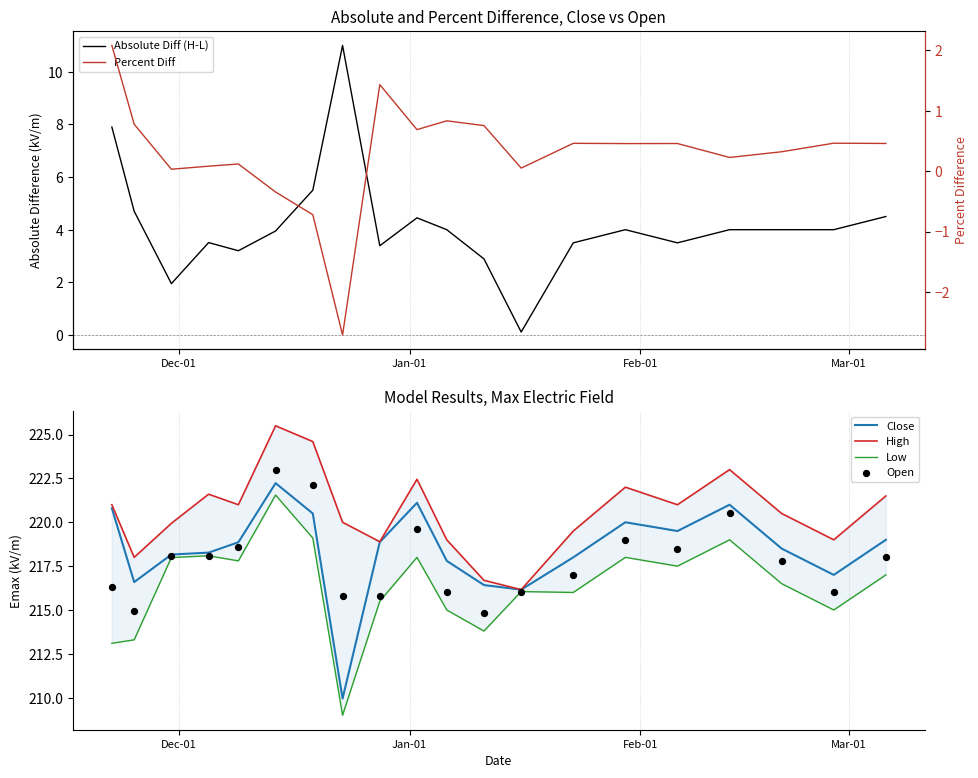

What is the highest value of the Close series?

222.2